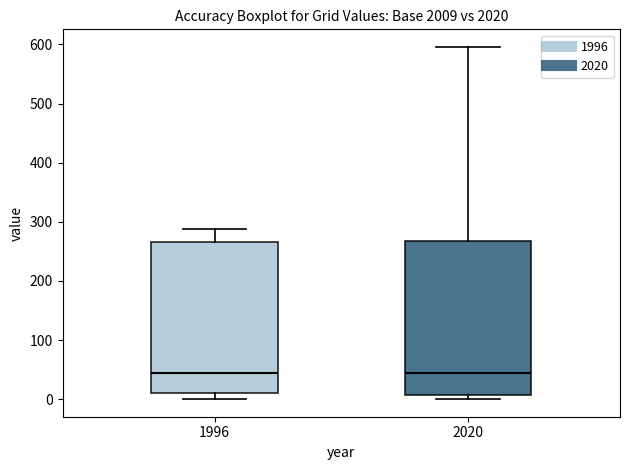

Where is the upper edge of the box at x = 2020 on the y-axis? The values are not printed on the chart, so give them approximately, as read against the axis.

270